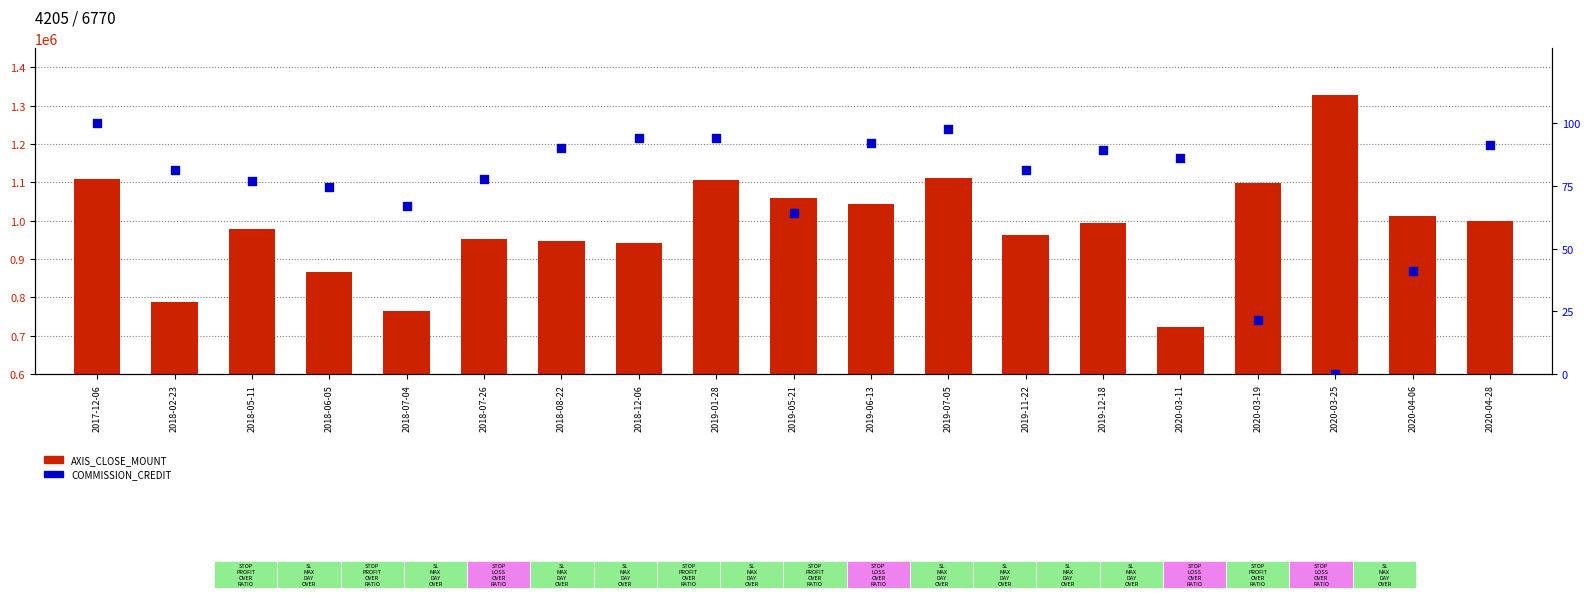

What are all the series names shown in the legend?

AXIS_CLOSE_MOUNT, COMMISSION_CREDIT